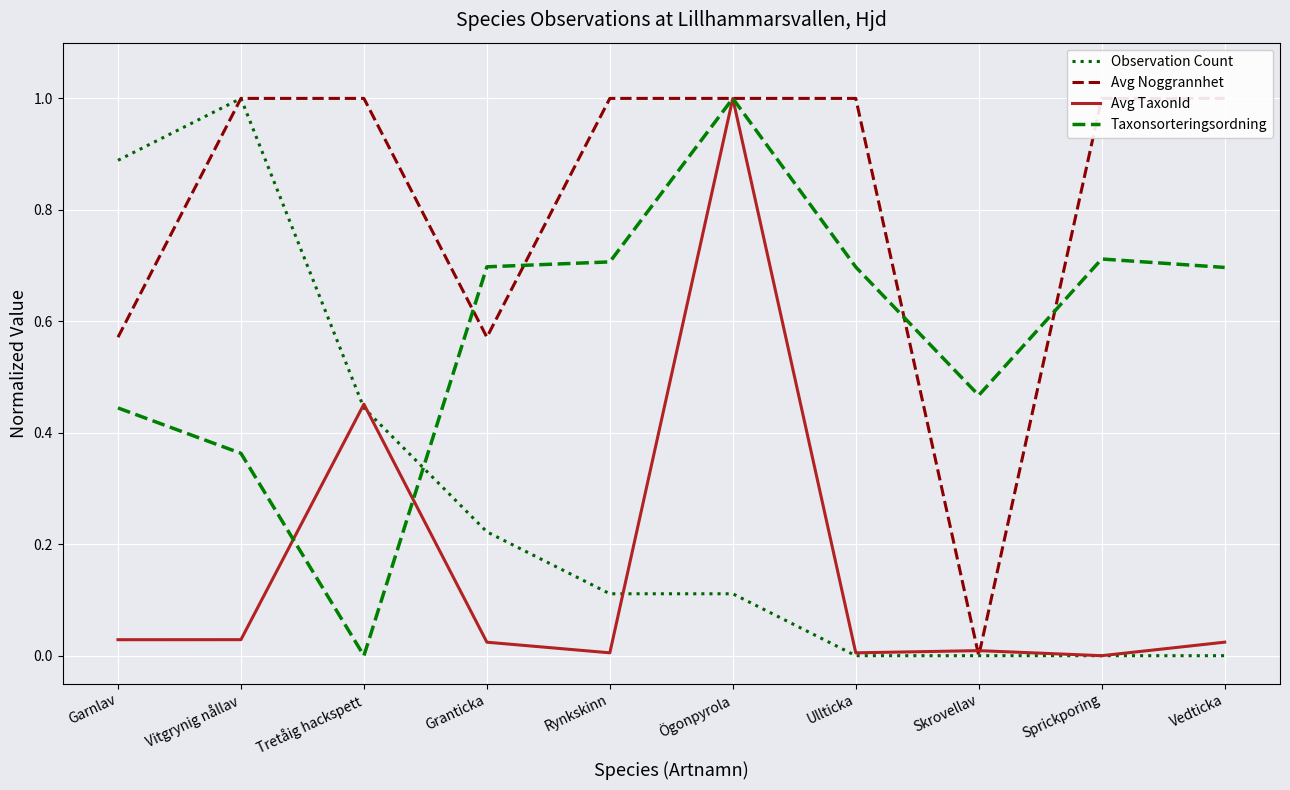

What is the highest value of the Avg Noggrannhet series?

1.0